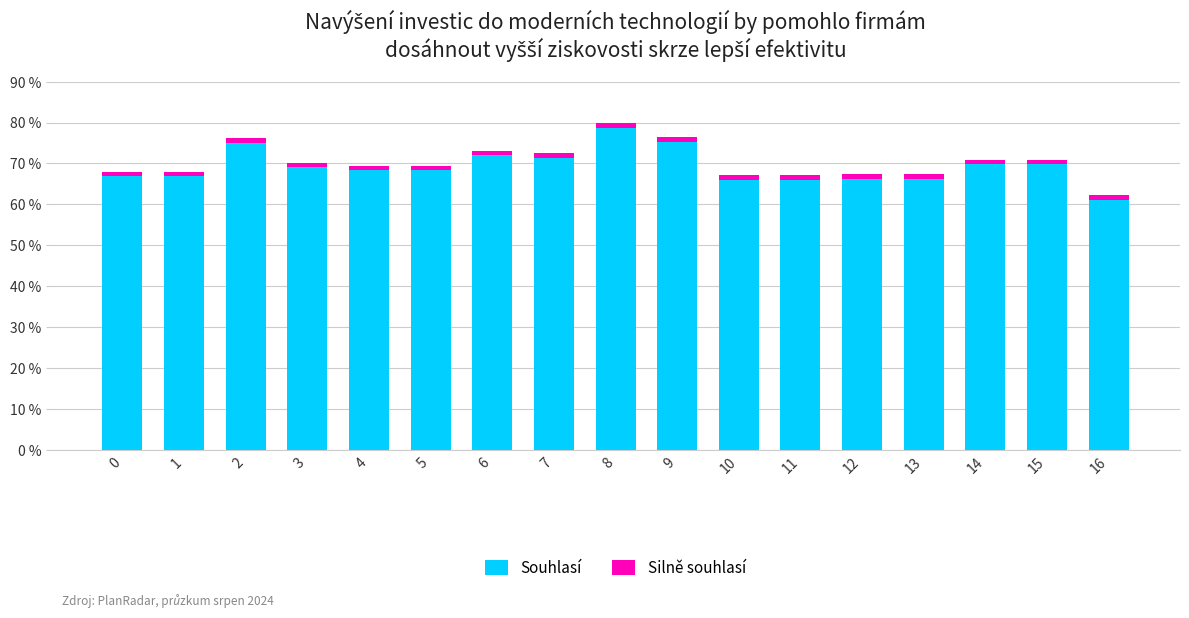

At which label does Souhlasí first exceed 68?

2